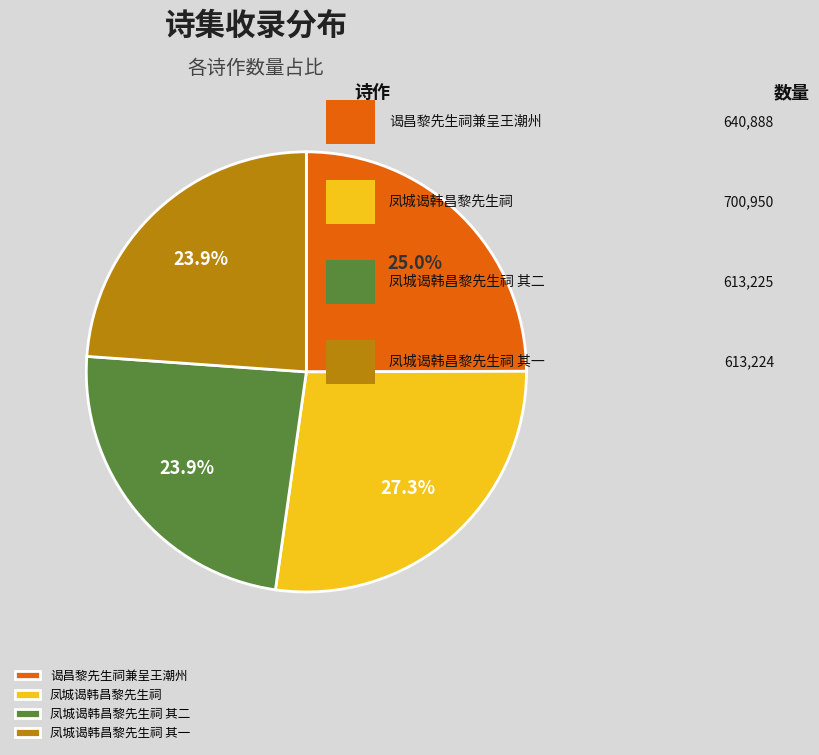

True or false: 凤城谒韩昌黎先生祠 其一 accounts for 14% of the total.

False